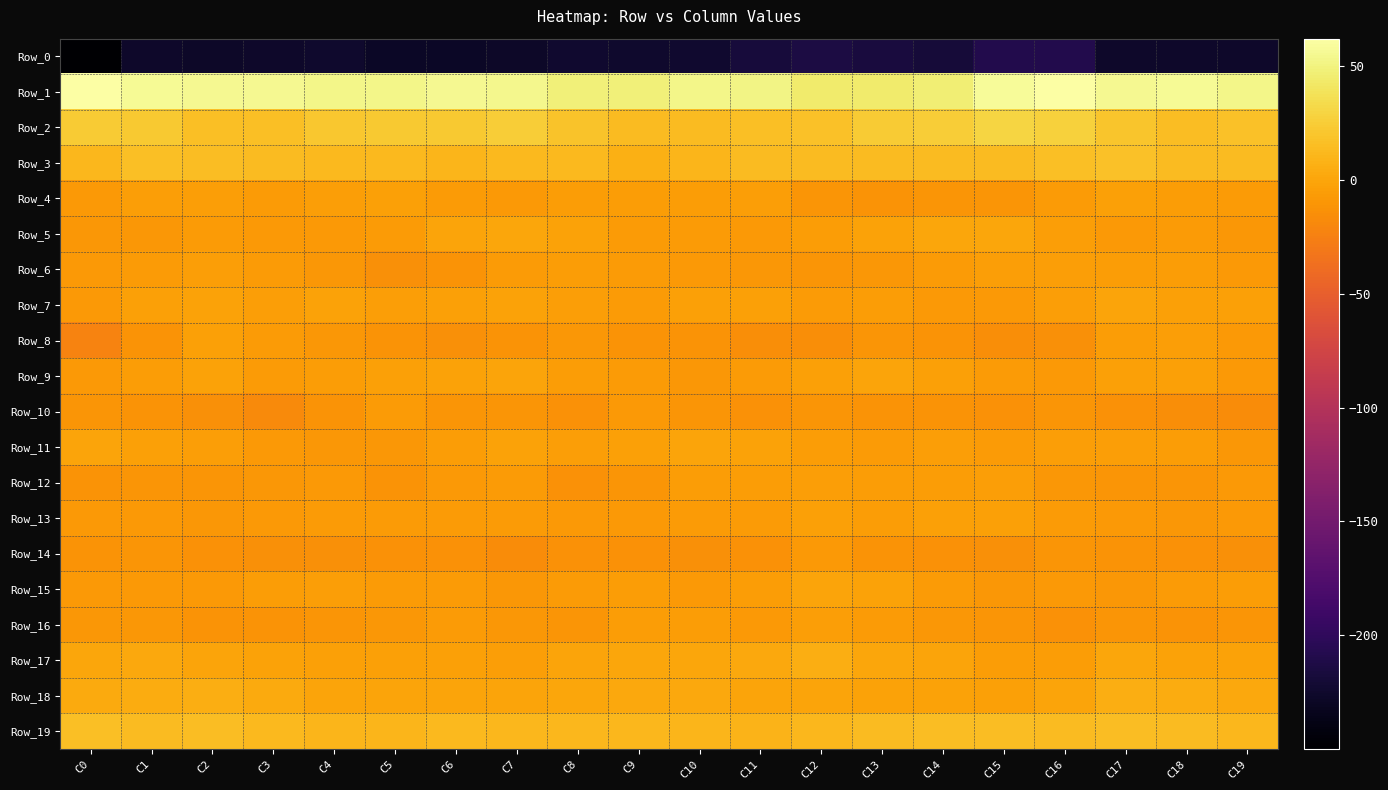

Which label corresponds to the largest value in the chart?

C16